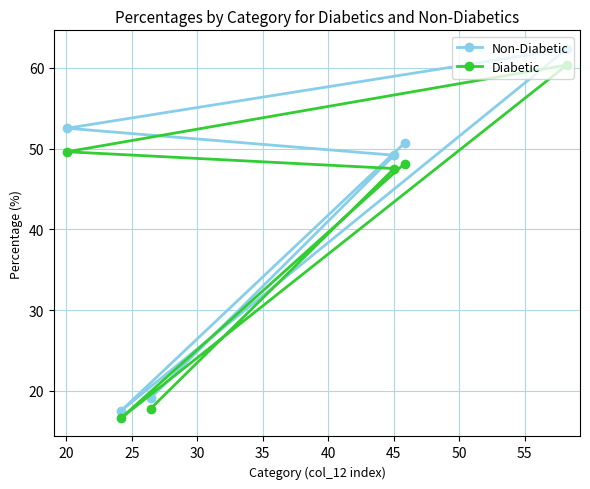

What is the average value of the Diabetic series?

40.0